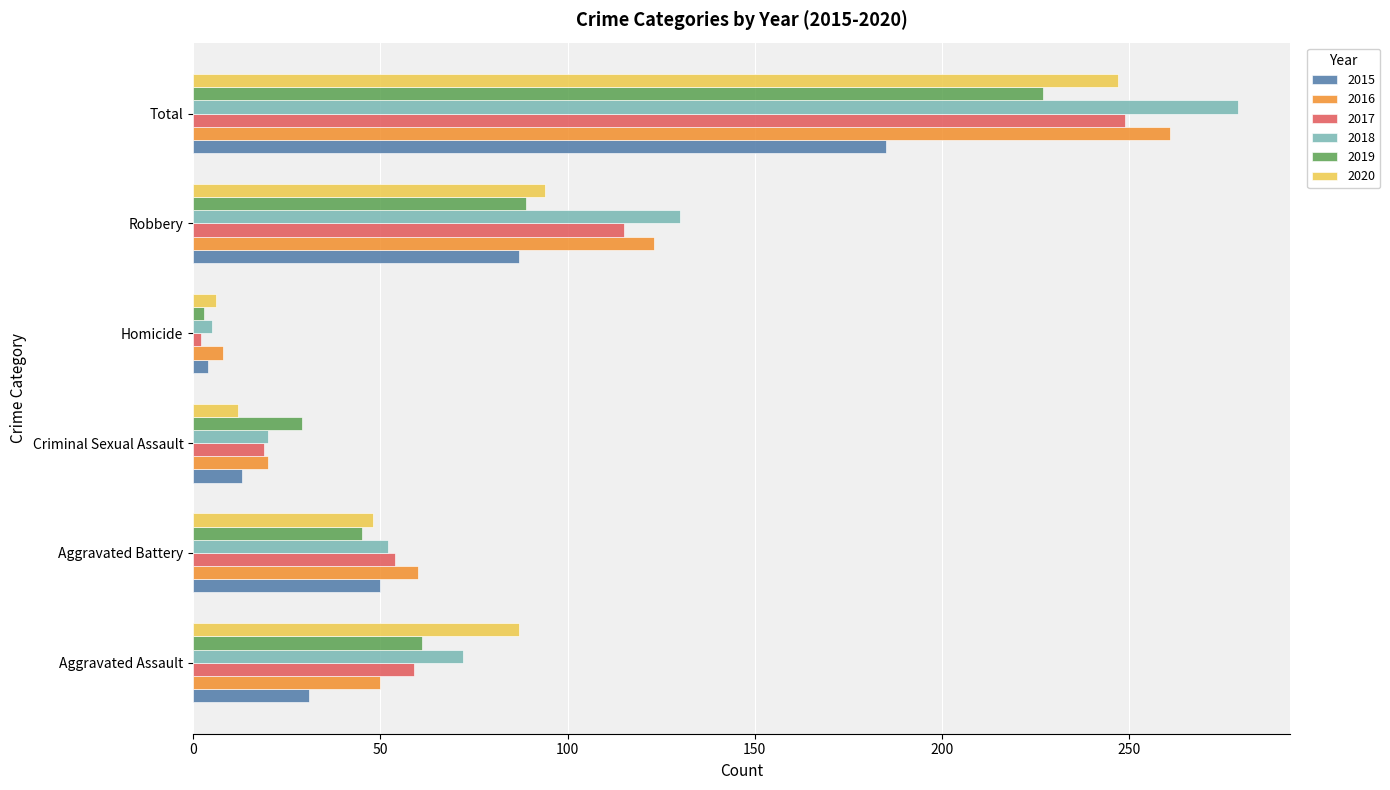

Where is 2020 nearest to the value 126?

Robbery